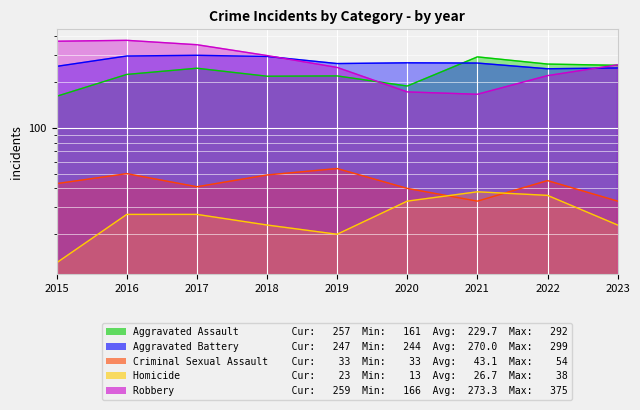

Between 2017 and 2018, which series saw the biggest shift?

Robbery